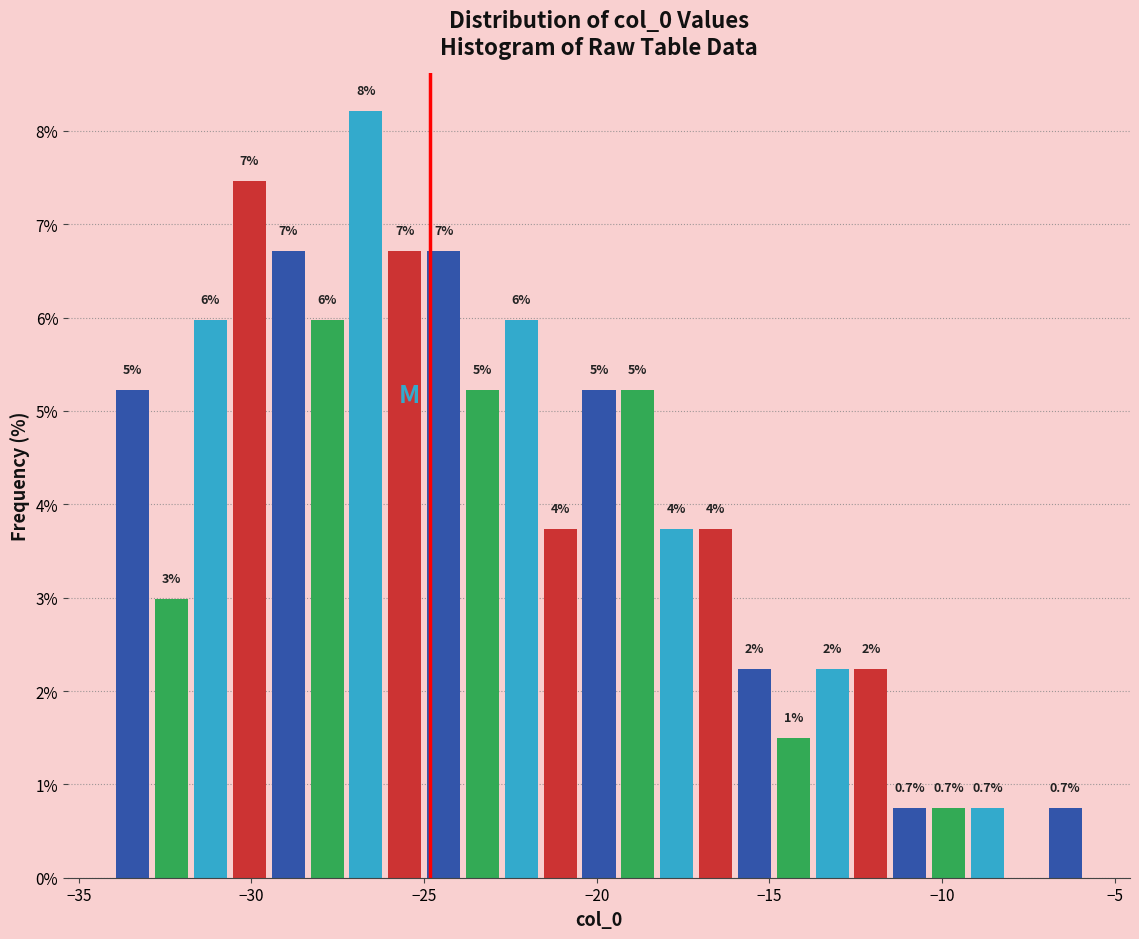

Around what value on the x-axis is the tallest bar? Give the approximate position of its centre, as read against the axis.

-26.5